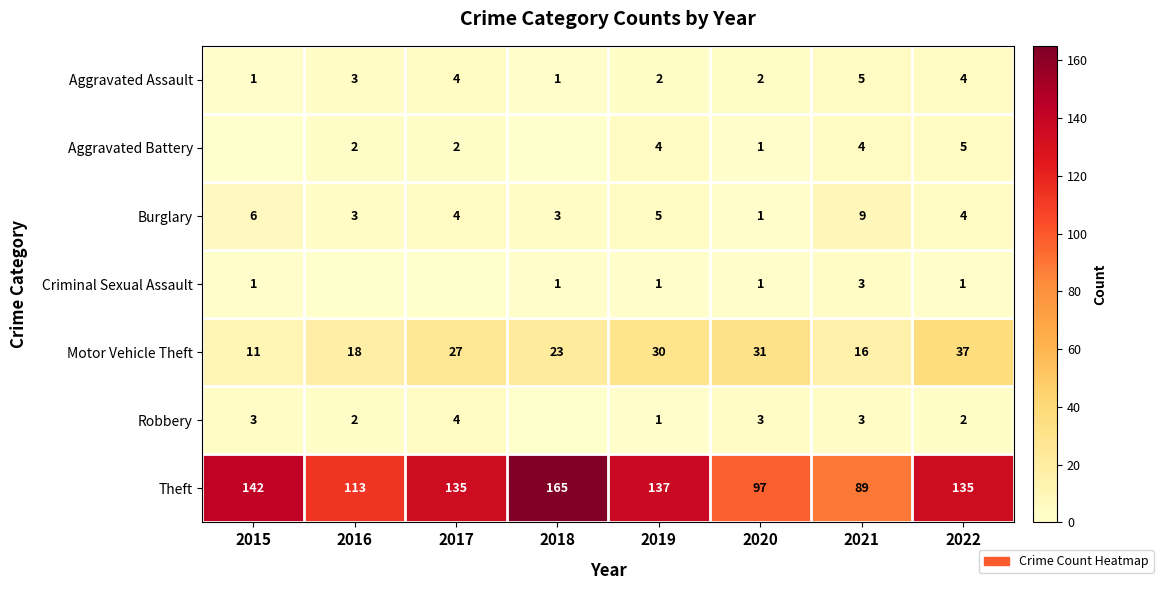

At which category is the sum across all series the highest?

2018